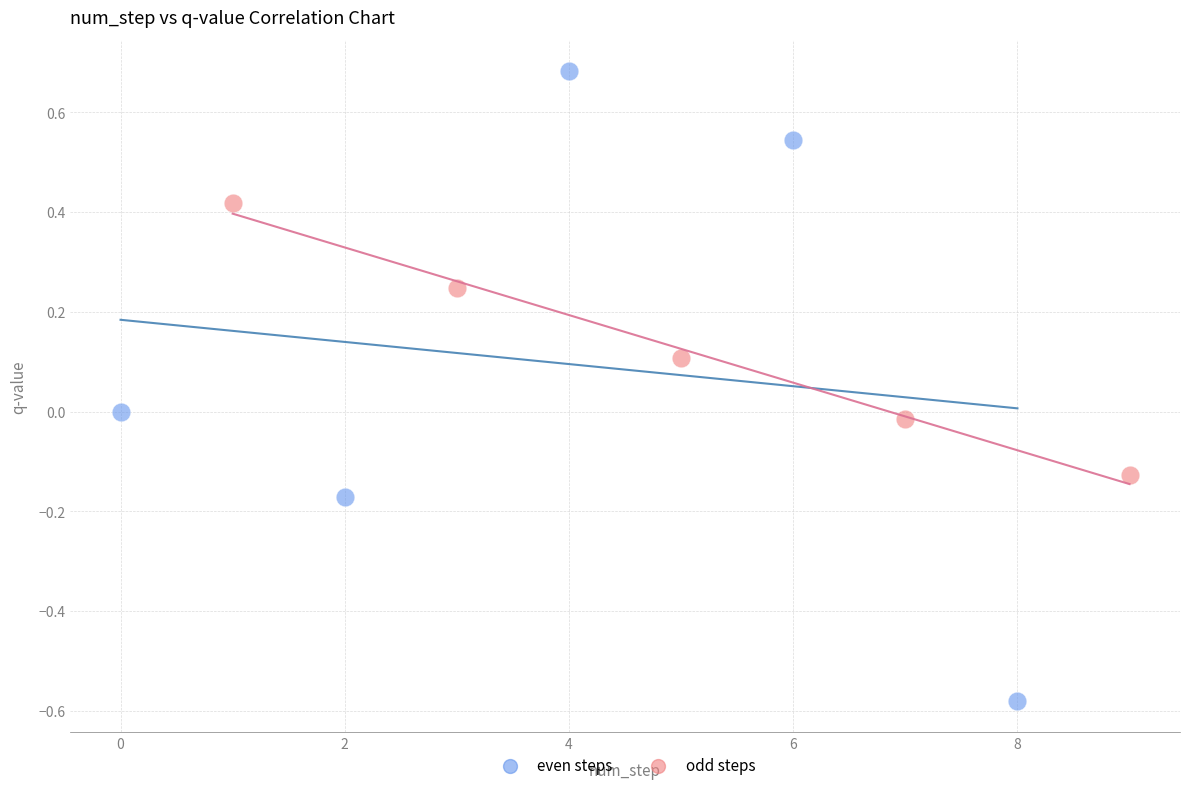

Which series reaches the maximum Y coordinate?

even steps